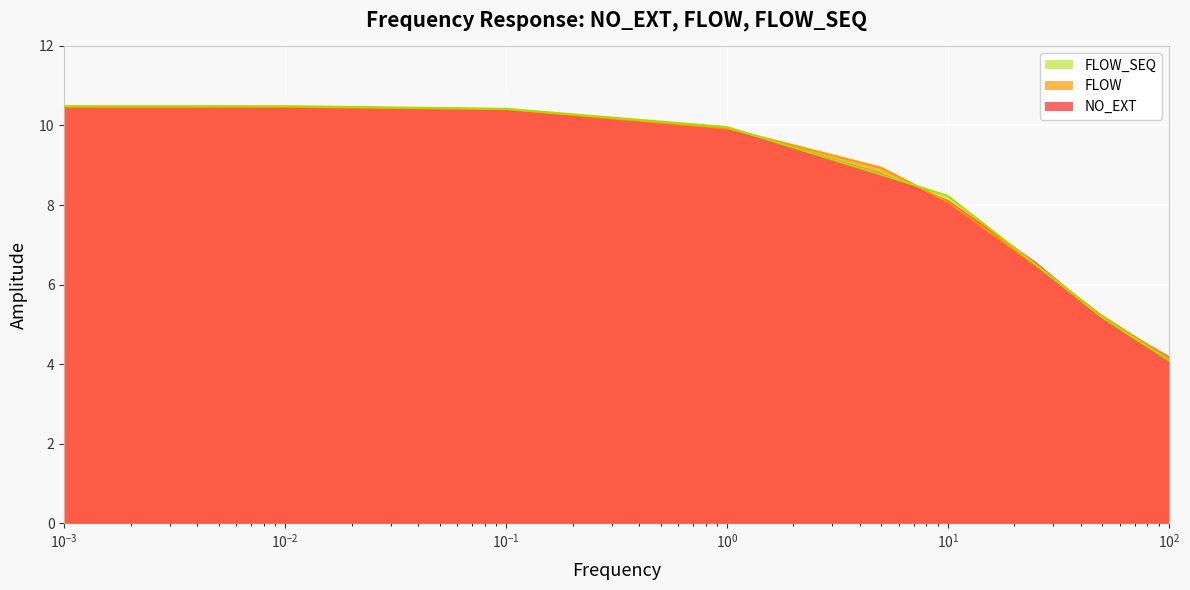

True or false: FLOW_SEQ and NO_EXT intersect in this chart.

True